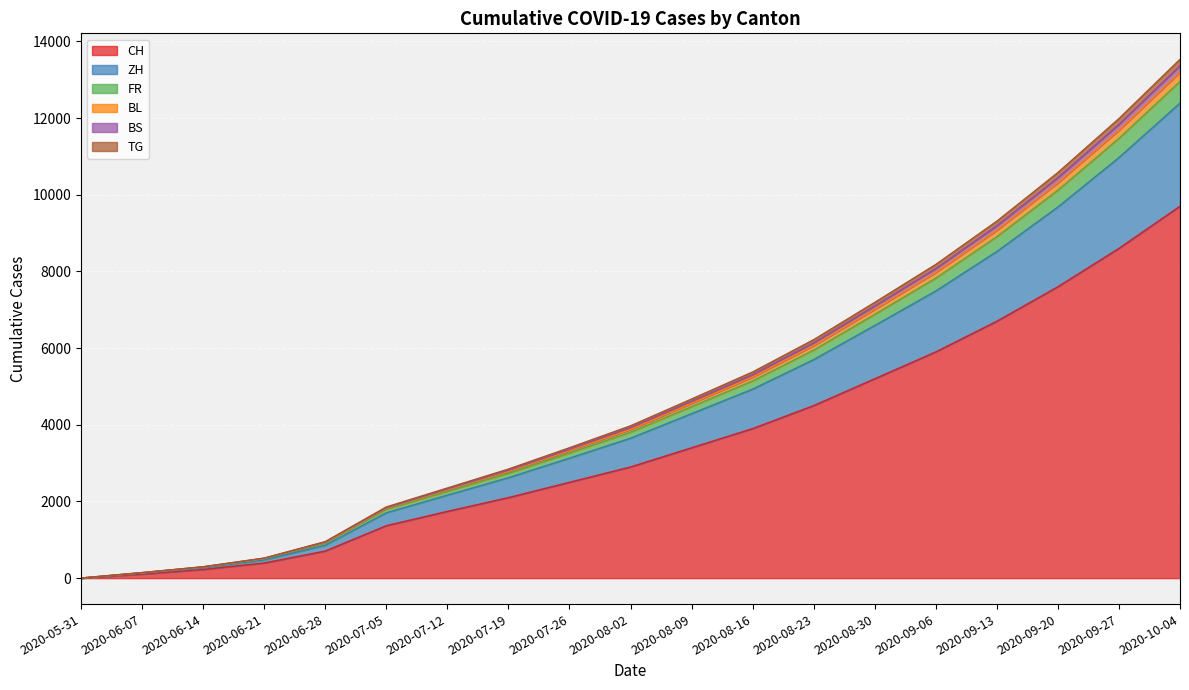

How many lines are shown in the chart?

6